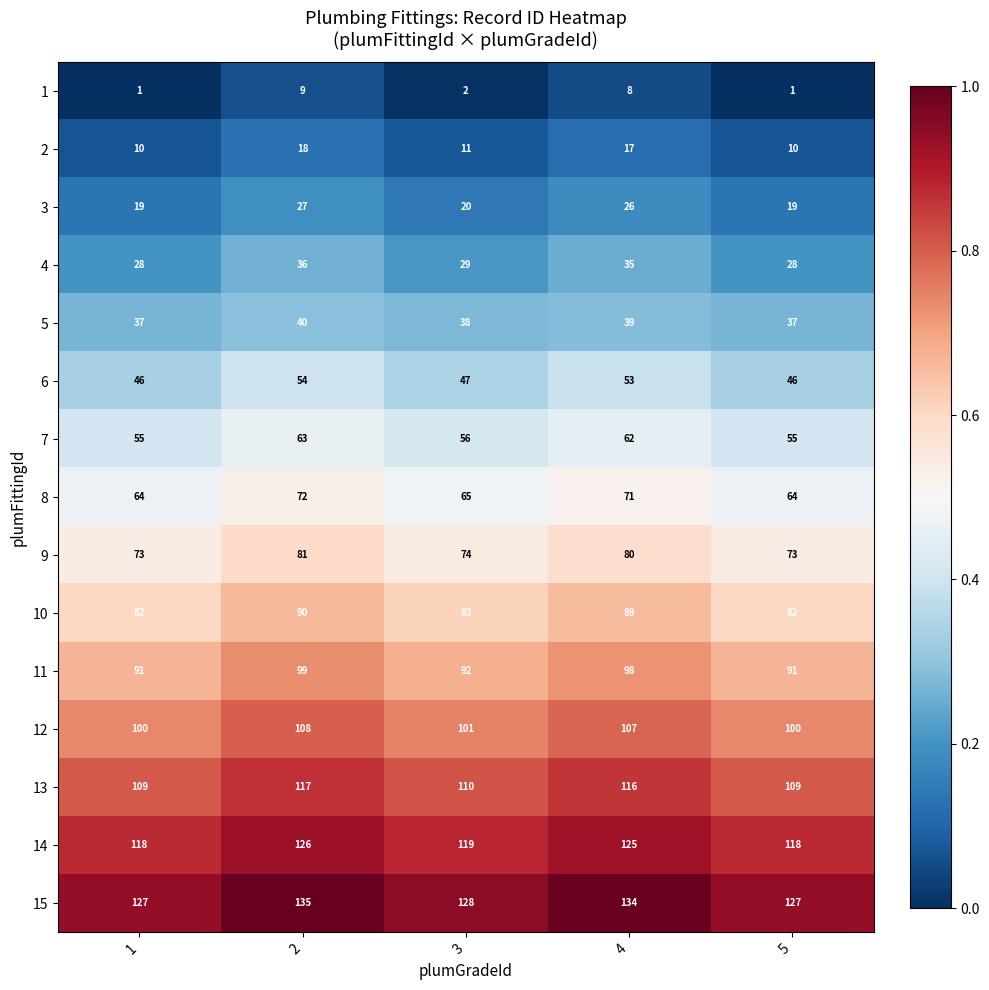

The 13 series shows 110 at 3. True or false?

True